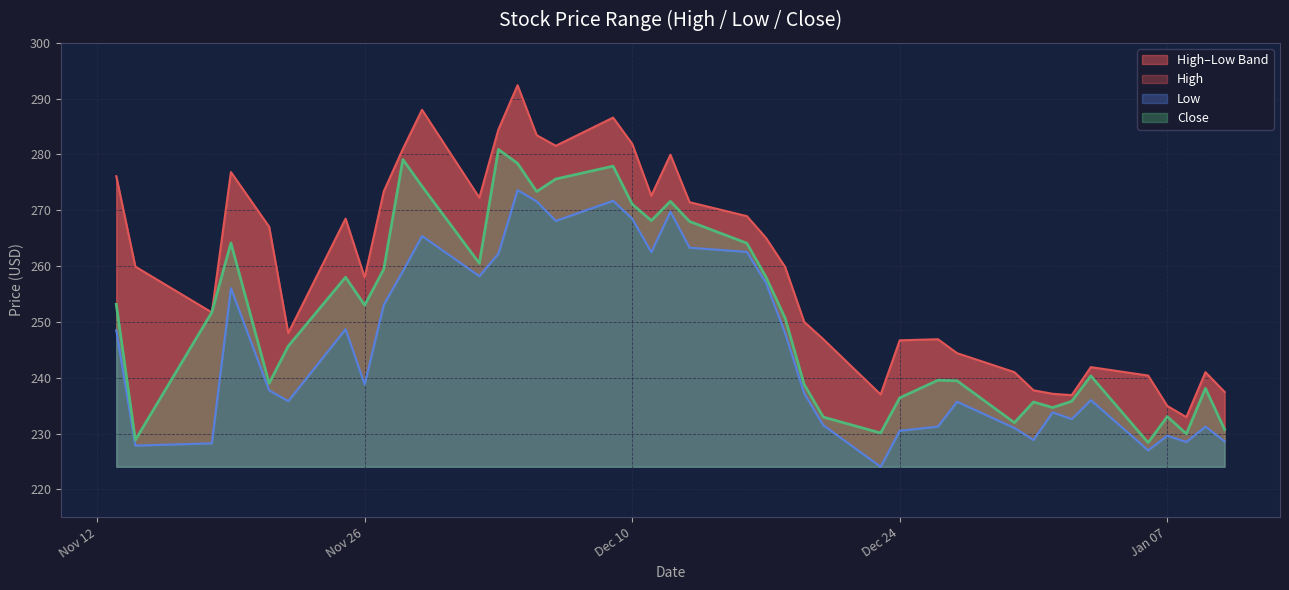

In Low, how many points are lower than both neighbors (excluding endpoints)?

11